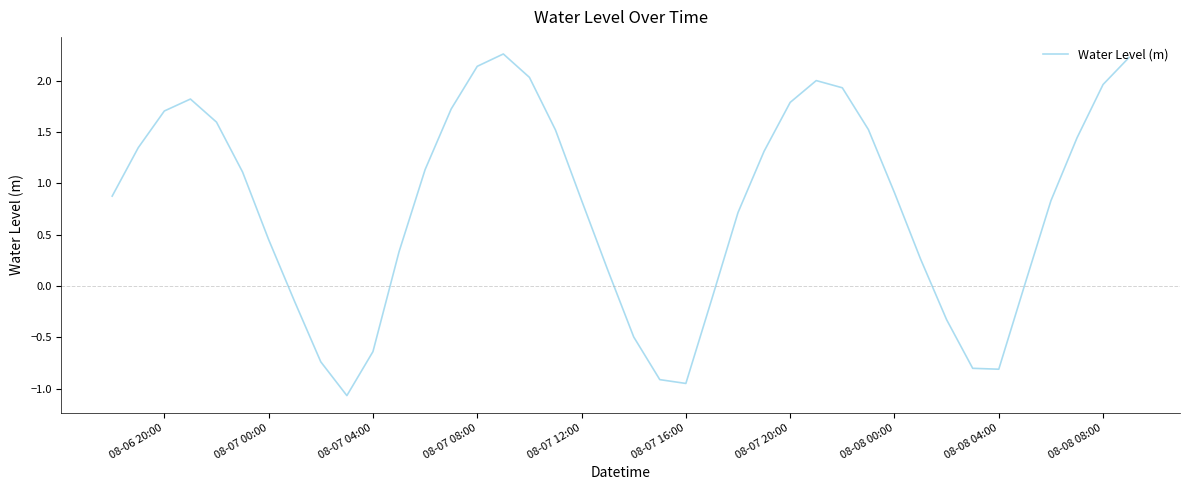

What is the minimum value shown in the chart?

-1.1